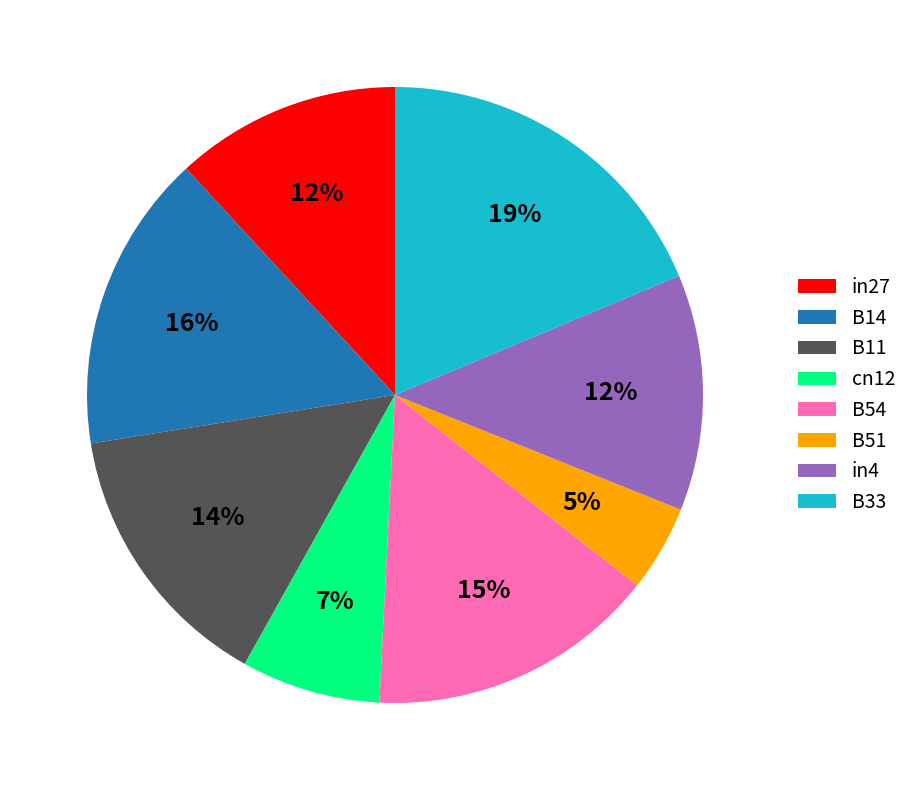

Do B51 and B54 together represent more than half of the pie?

No